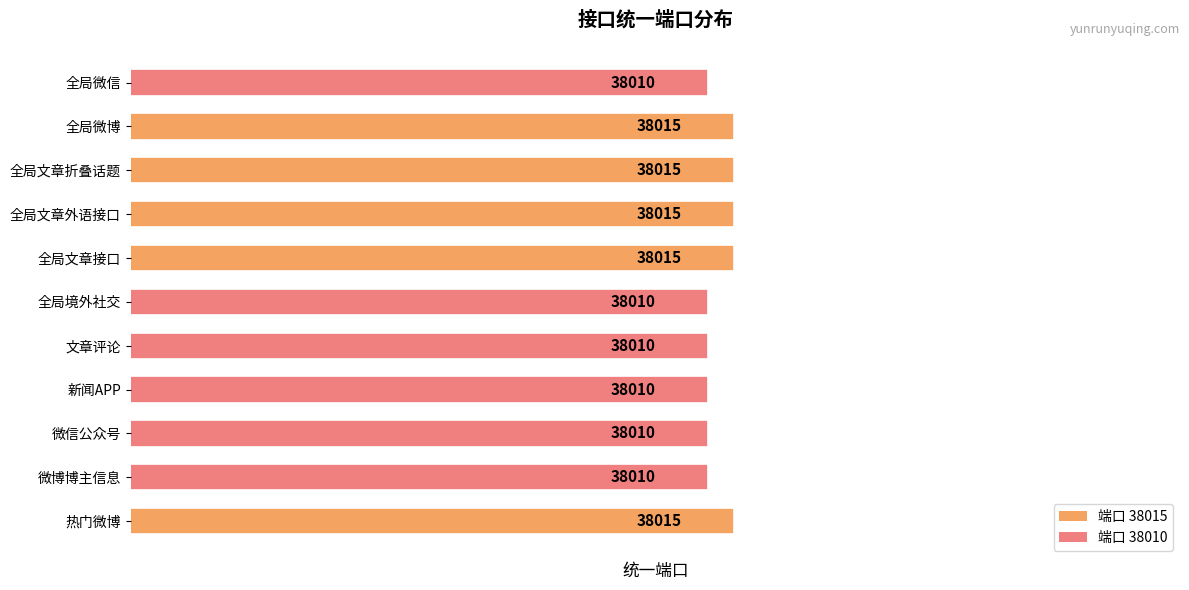

What is the average value?

38012